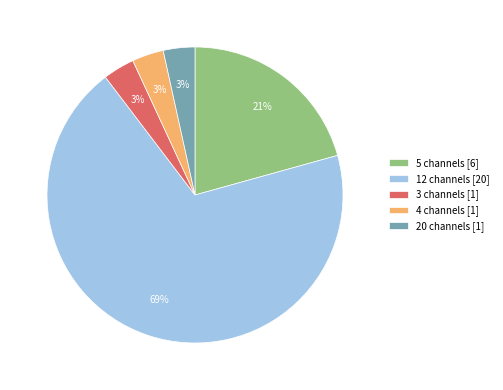

Is the sum of 20 channels and 3 channels greater than half?

No